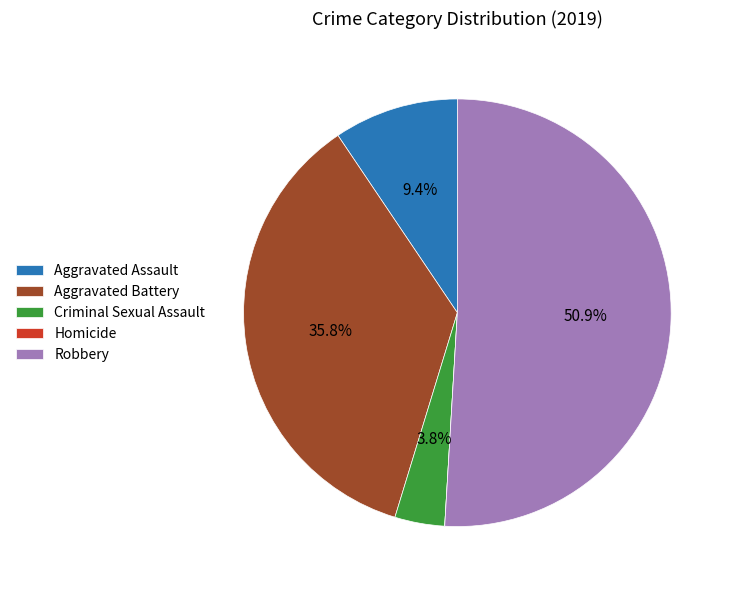

What portion of the pie excludes Criminal Sexual Assault?

96.2%